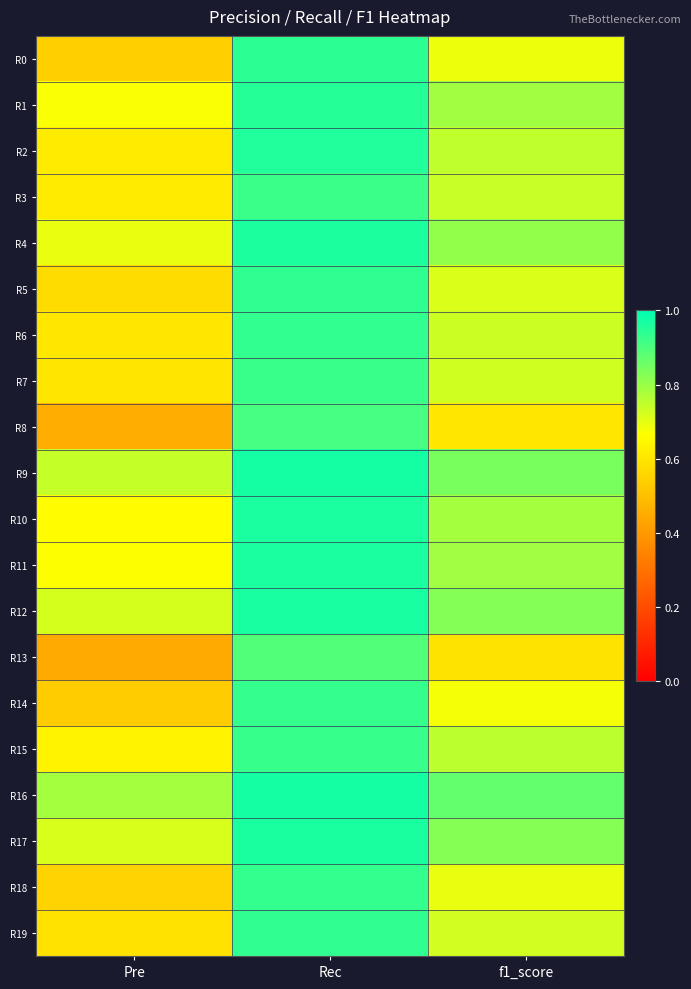

Reading left to right, transcribe all the data shown in this chart.

R0: Pre=0.5	Rec=0.9	f1_score=0.7
R1: Pre=0.7	Rec=1.0	f1_score=0.8
R2: Pre=0.6	Rec=1.0	f1_score=0.7
R3: Pre=0.6	Rec=0.9	f1_score=0.7
R4: Pre=0.7	Rec=1.0	f1_score=0.8
R5: Pre=0.6	Rec=0.9	f1_score=0.7
R6: Pre=0.6	Rec=0.9	f1_score=0.7
R7: Pre=0.6	Rec=0.9	f1_score=0.7
R8: Pre=0.5	Rec=0.9	f1_score=0.6
R9: Pre=0.7	Rec=1.0	f1_score=0.8
R10: Pre=0.7	Rec=1.0	f1_score=0.8
R11: Pre=0.7	Rec=1.0	f1_score=0.8
R12: Pre=0.7	Rec=1.0	f1_score=0.8
R13: Pre=0.4	Rec=0.9	f1_score=0.6
R14: Pre=0.5	Rec=0.9	f1_score=0.7
R15: Pre=0.6	Rec=0.9	f1_score=0.8
R16: Pre=0.8	Rec=1.0	f1_score=0.9
R17: Pre=0.7	Rec=1.0	f1_score=0.8
R18: Pre=0.6	Rec=0.9	f1_score=0.7
R19: Pre=0.6	Rec=0.9	f1_score=0.7